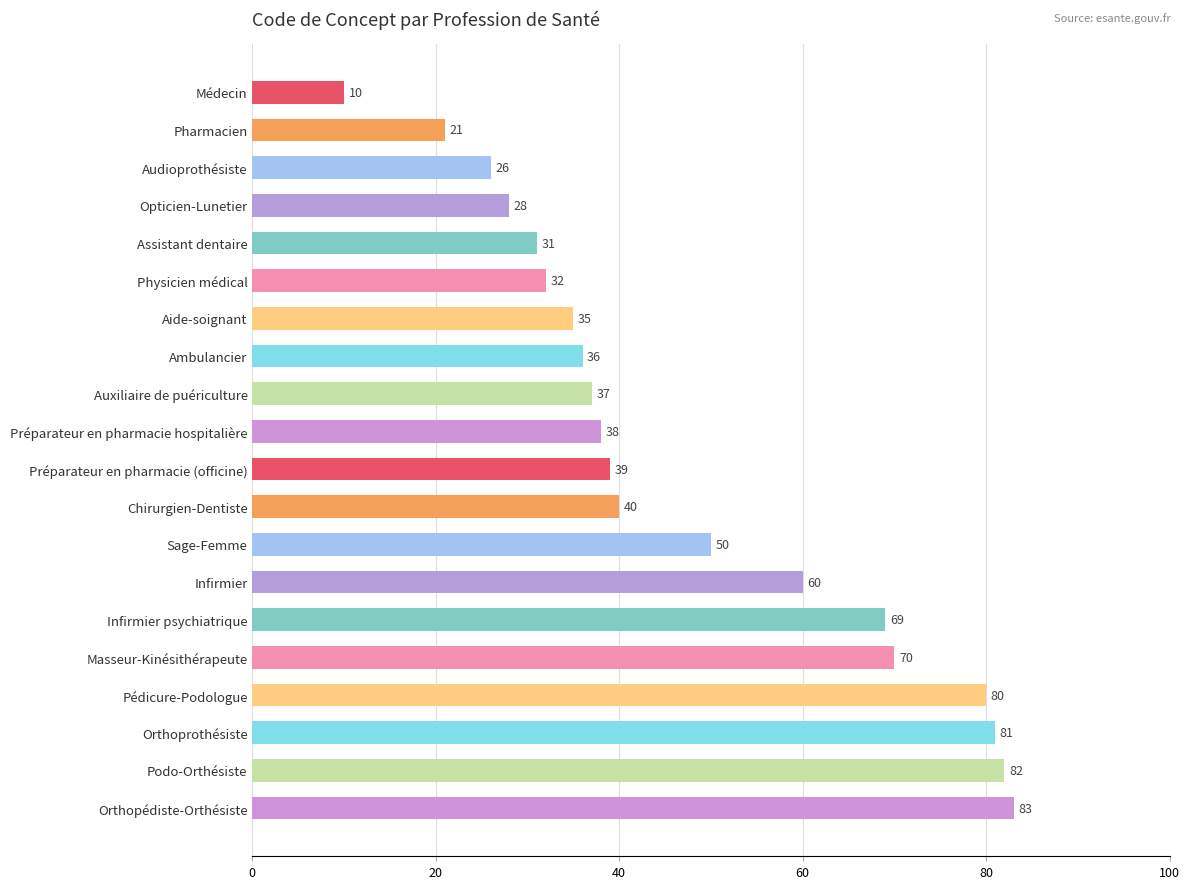

Rank the categories by value from lowest to highest.

Médecin, Pharmacien, Audioprothésiste, Opticien-Lunetier, Assistant dentaire, Physicien médical, Aide-soignant, Ambulancier, Auxiliaire de puériculture, Préparateur en pharmacie hospitalière, Préparateur en pharmacie (officine), Chirurgien-Dentiste, Sage-Femme, Infirmier, Infirmier psychiatrique, Masseur-Kinésithérapeute, Pédicure-Podologue, Orthoprothésiste, Podo-Orthésiste, Orthopédiste-Orthésiste